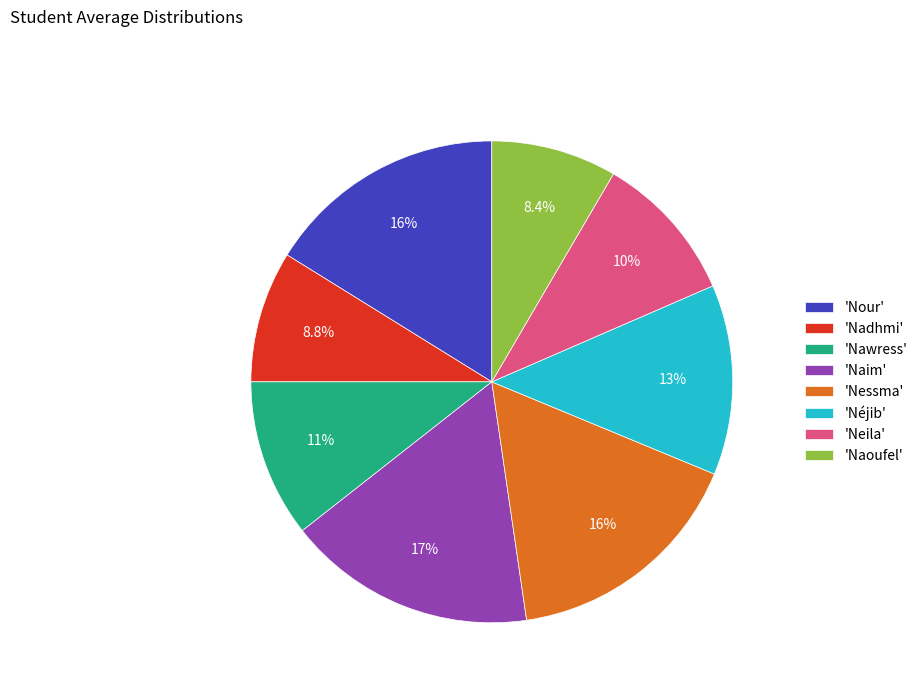

What is the total percentage of 'Nessma' and 'Neila'?

26.5%